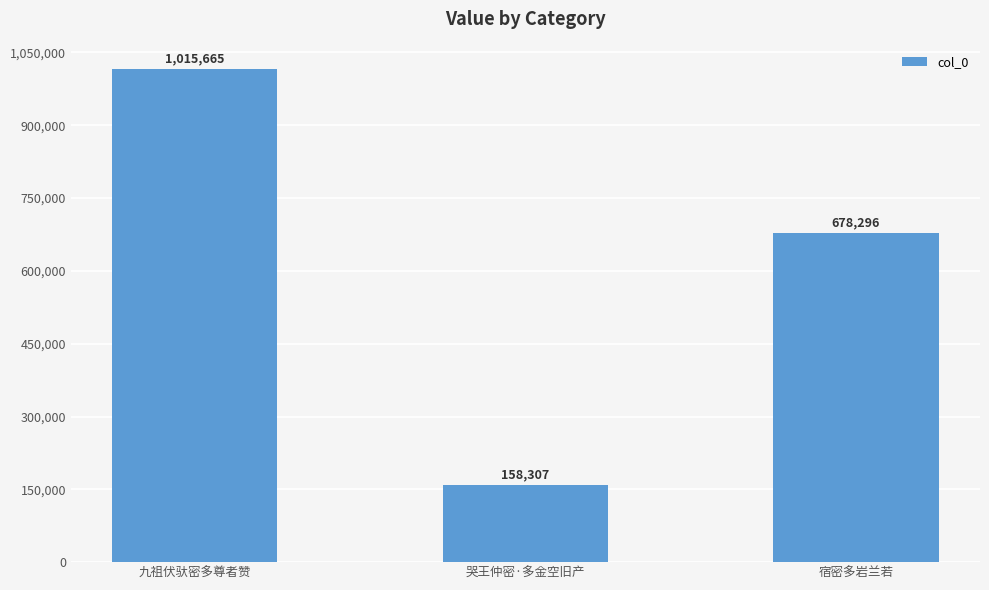

What position from the right is 宿密多岩兰若?

1